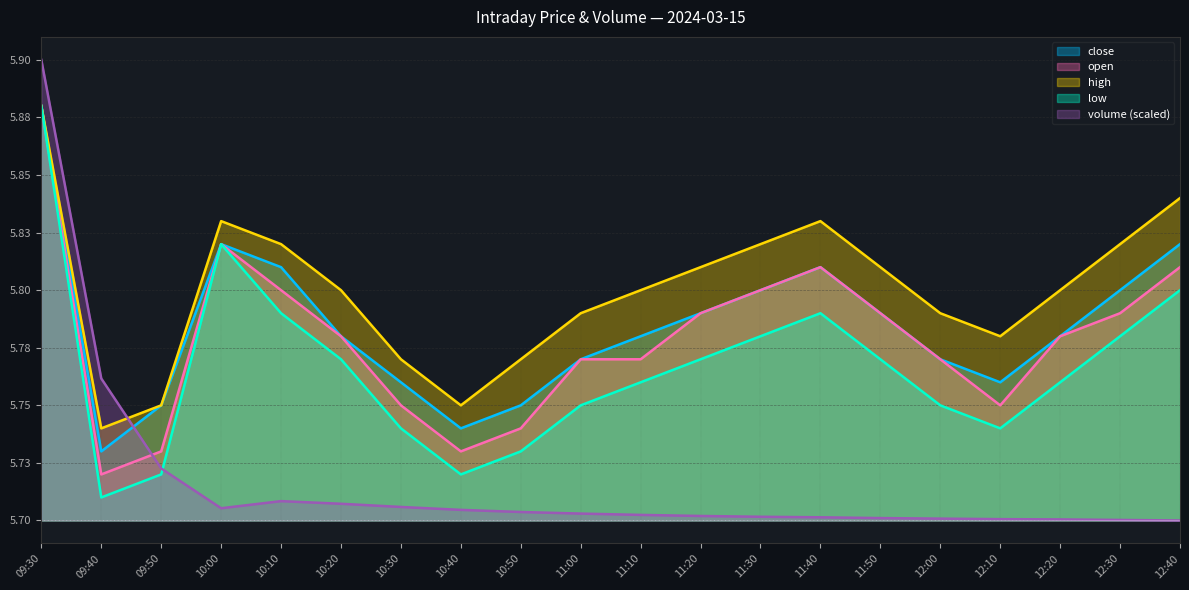

Rank the series by their maximum value, from highest to lowest.

volume, close, open, high, low